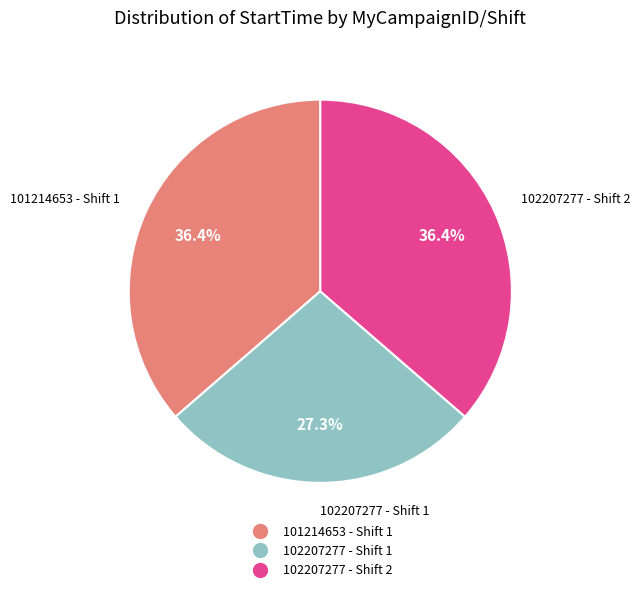

Is it true that 101214653 - Shift 1 is 46% of the pie?

False